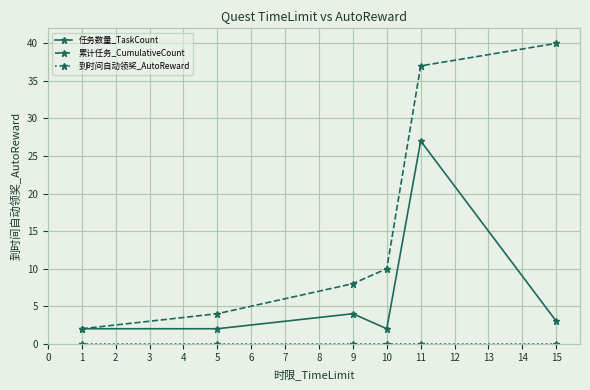

How many lines are shown in the chart?

3